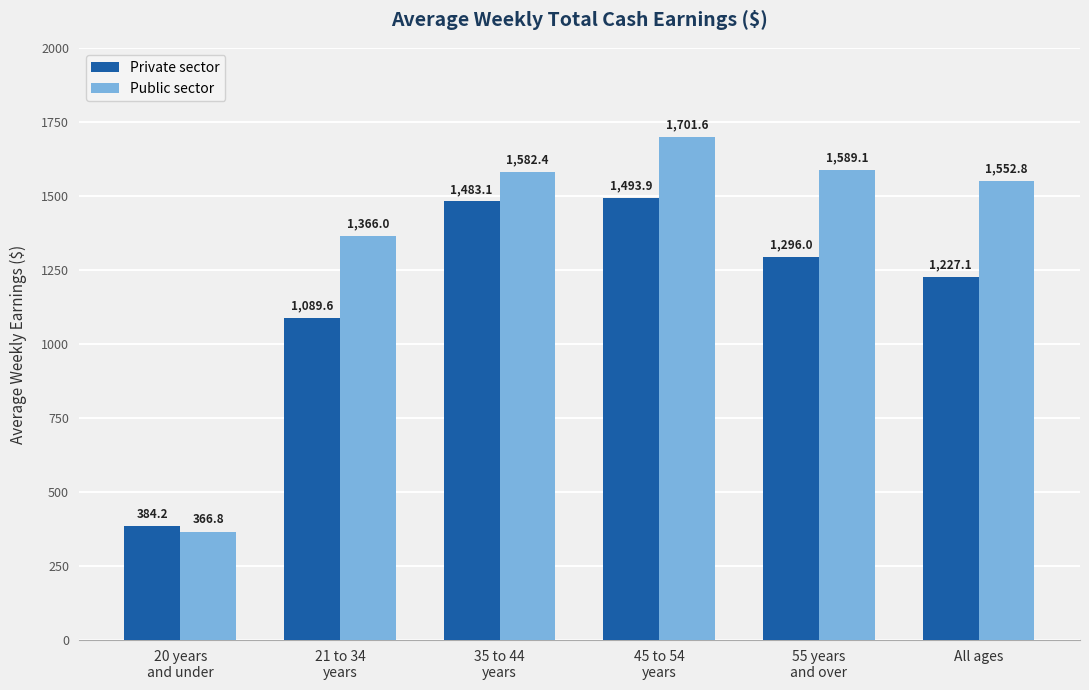

Is the value of Private sector at All ages greater than the value of Public sector at 45 to 54
years?

No